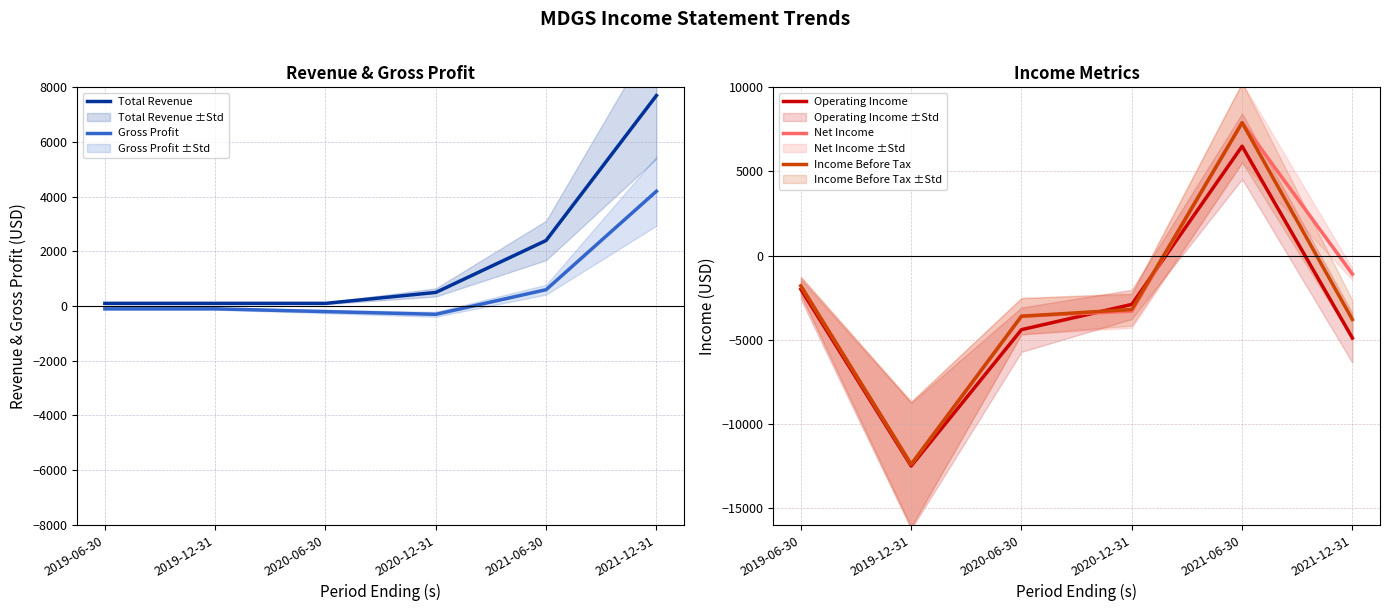

Which series has the largest range (max minus min)?

Net Income